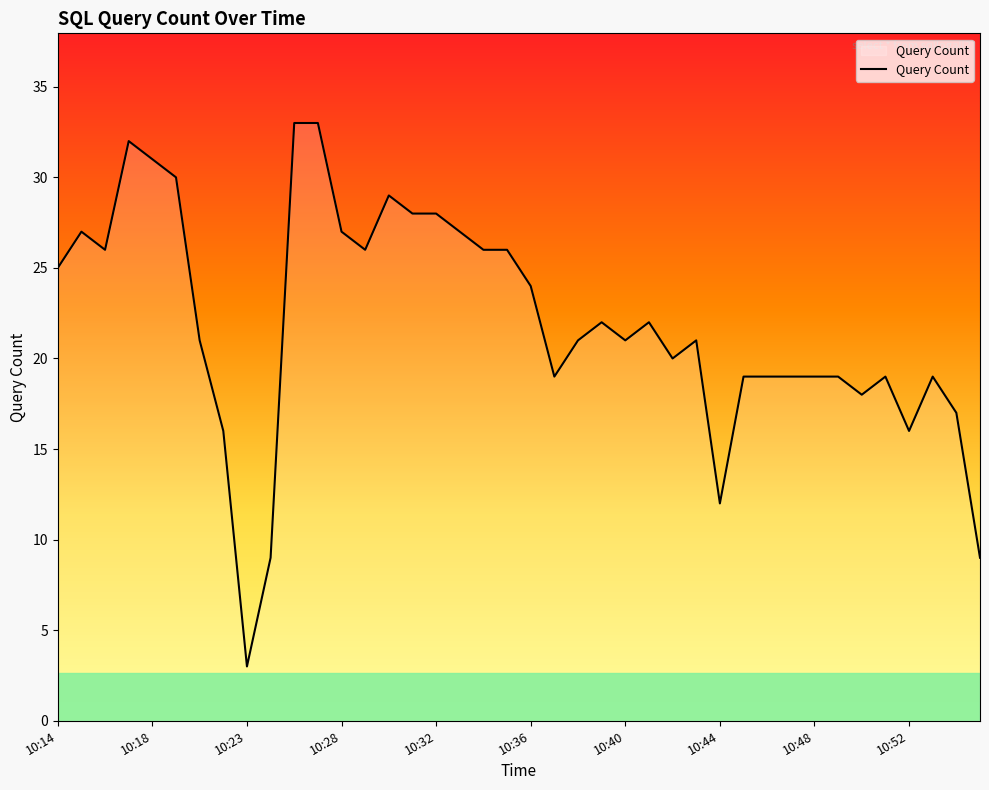

What is the difference between the maximum and minimum values?

30